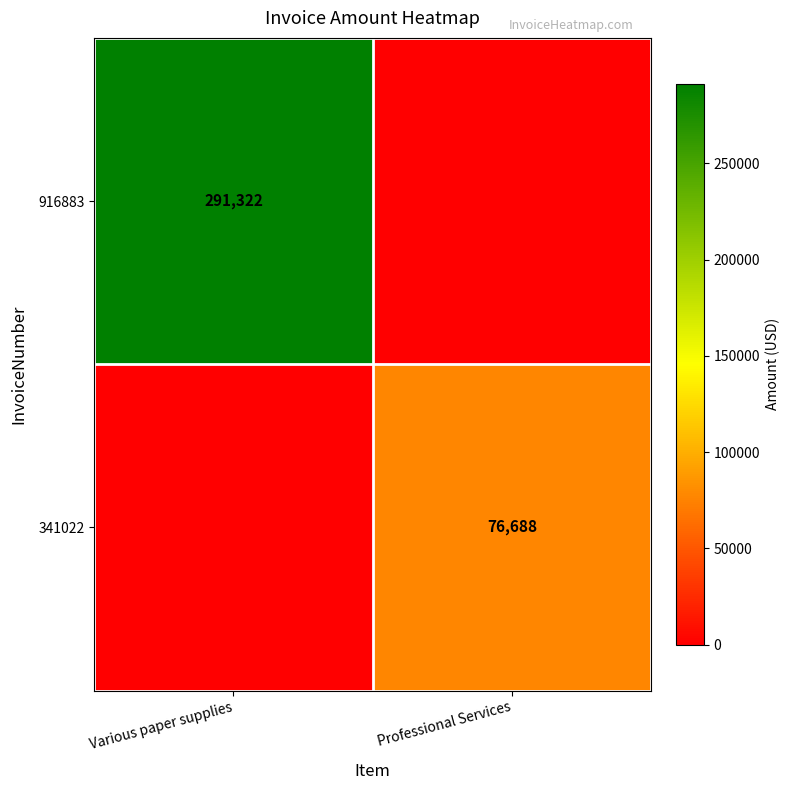

The 916883 series shows 291322 at Various paper supplies. True or false?

True